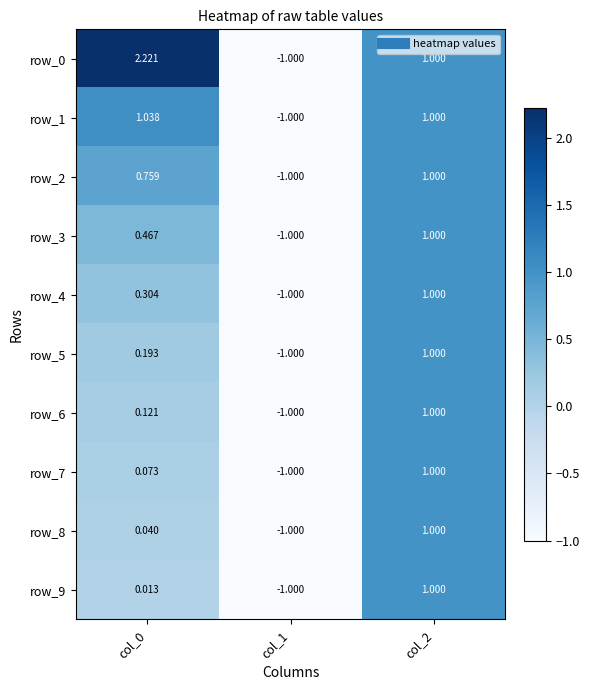

What is the difference between the maximum and minimum values in the row_9 series?

2.0